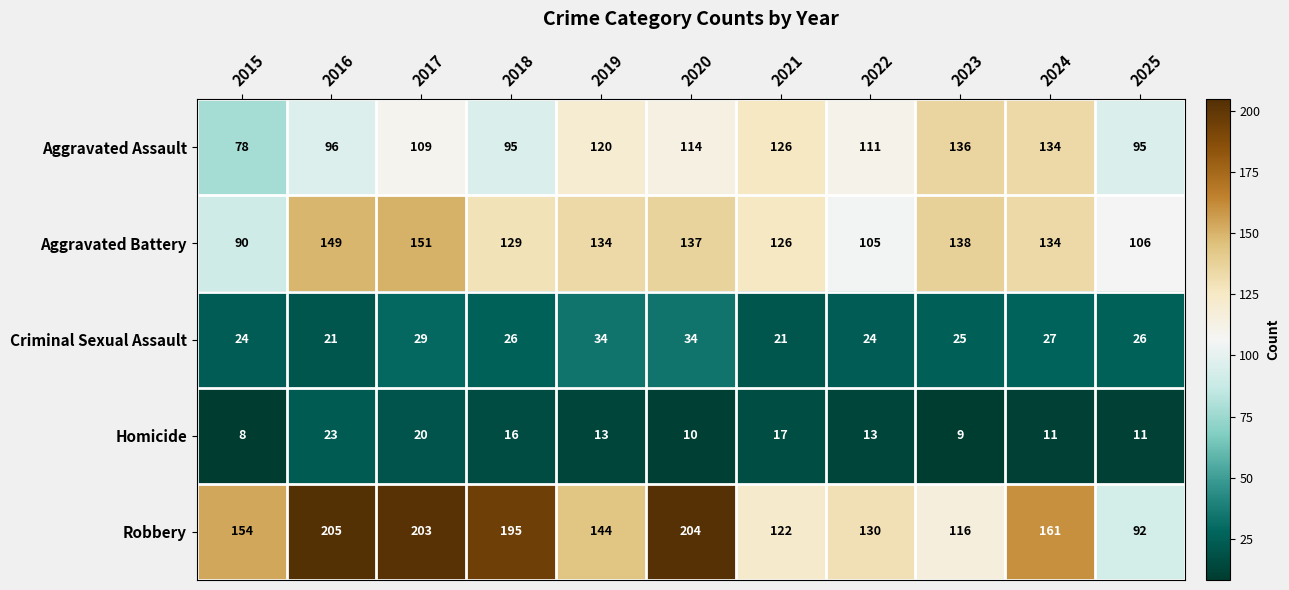

At which label is Aggravated Battery closest to 120?

2021